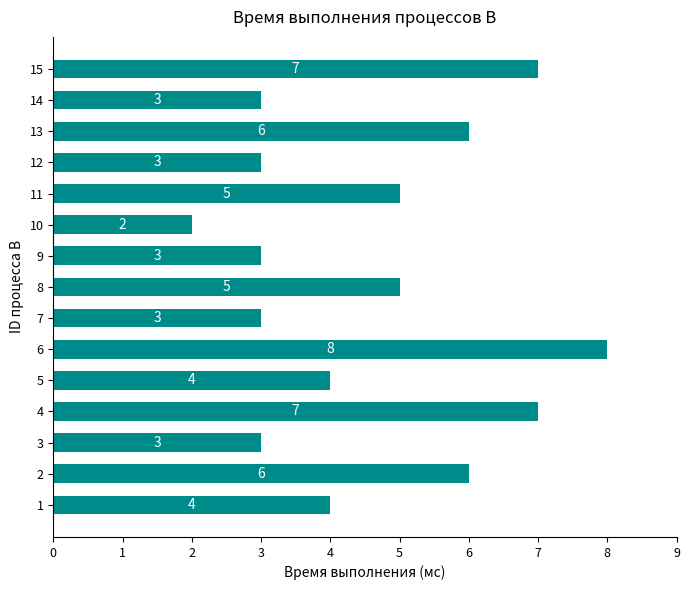

Between 3 and 4, which is larger?

4